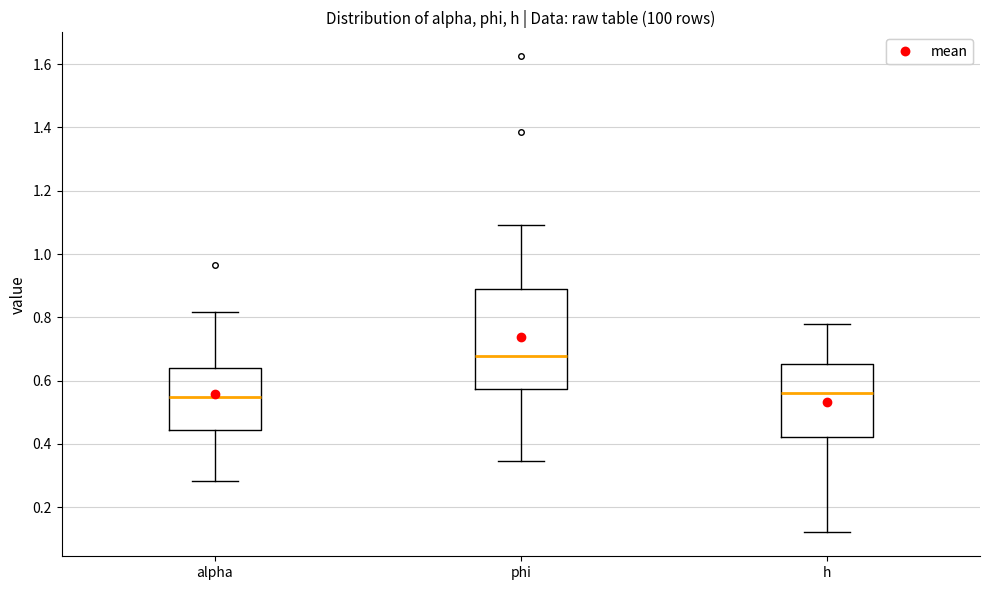

Where is the upper edge of the box for alpha on the y-axis? The values are not printed on the chart, so give them approximately, as read against the axis.

0.64